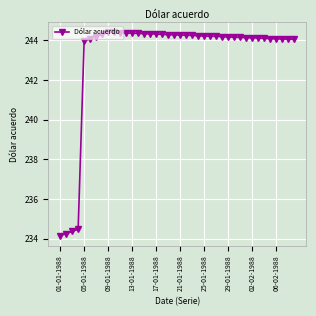

What is the minimum value shown in the chart?

234.2